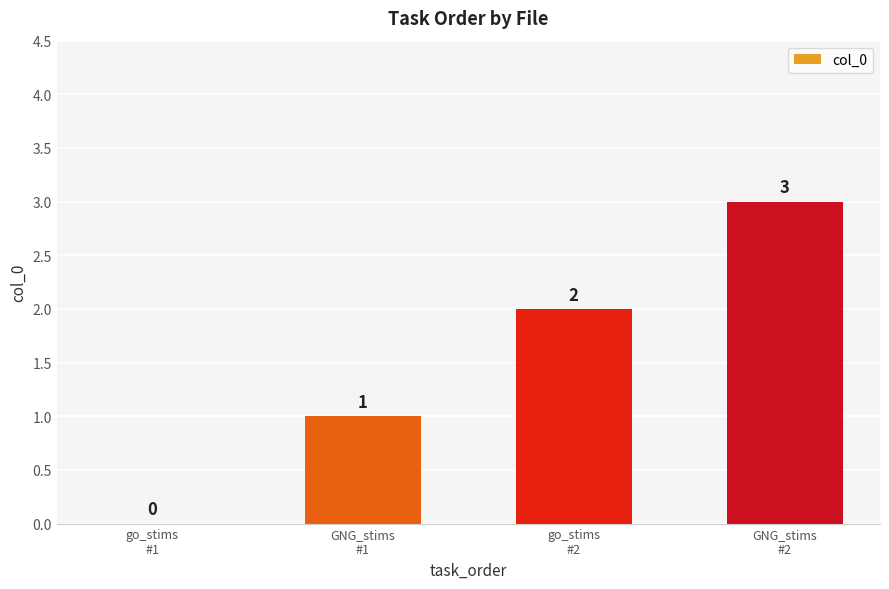

Reading right to left, list all the values displayed in this chart.

GNG_stims
#2=3	go_stims
#2=2	GNG_stims
#1=1	go_stims
#1=0